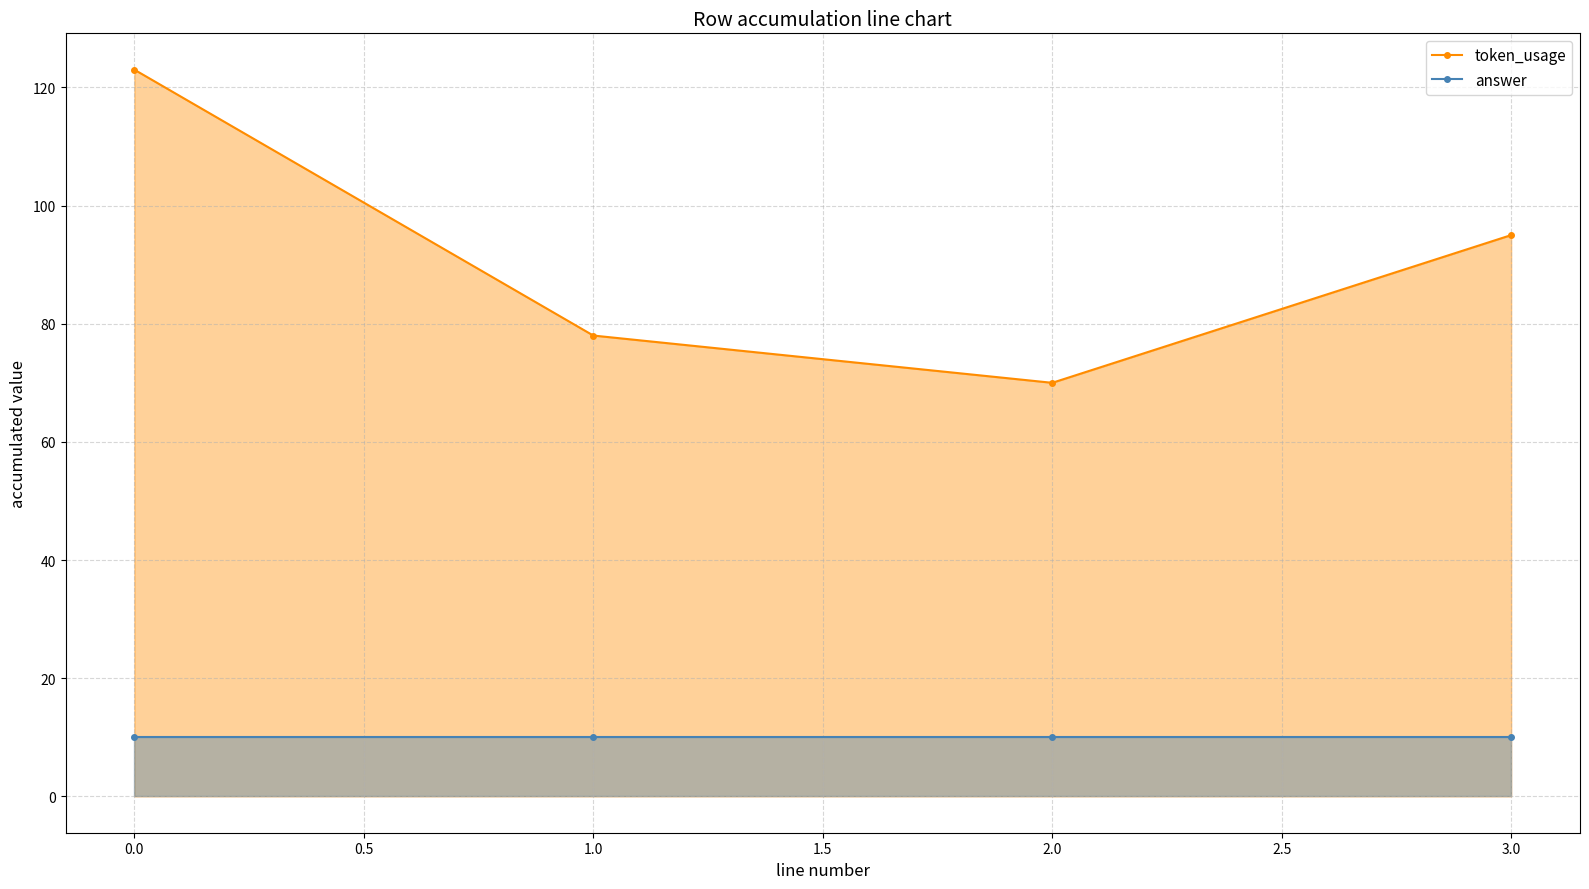

True or false: token_usage and answer cross at least once.

False